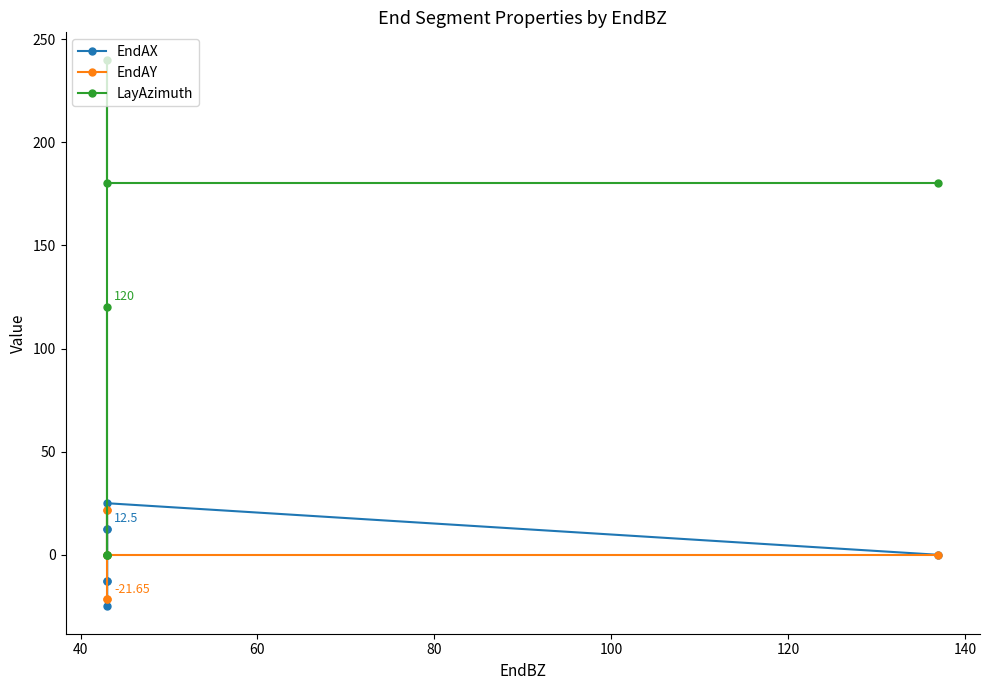

How many values in the LayAzimuth series exceed 120?

3